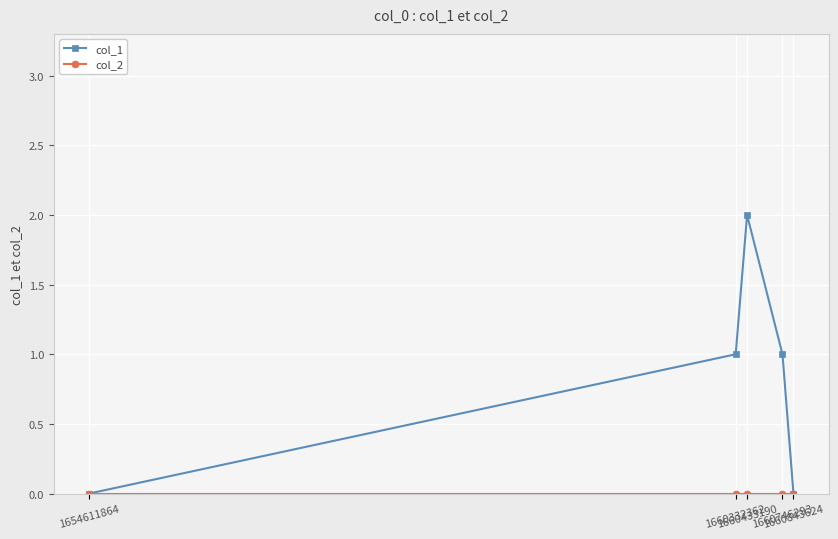

Which series has the largest range (max minus min)?

col_1